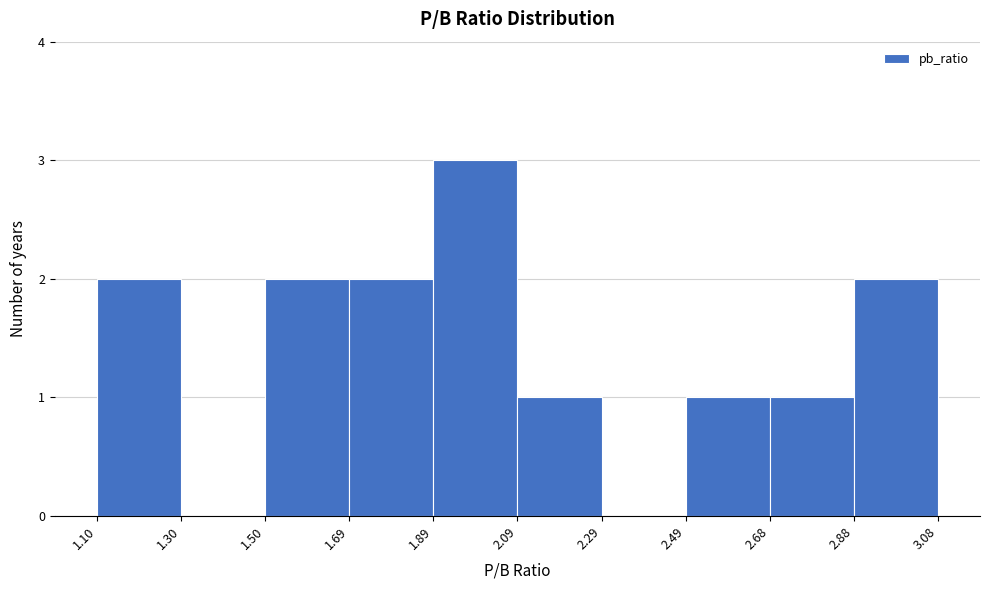

How tall is the bar that spans 1.50 to 1.69 on the x-axis? The values are not printed on the chart, so give them approximately, as read against the axis.

2